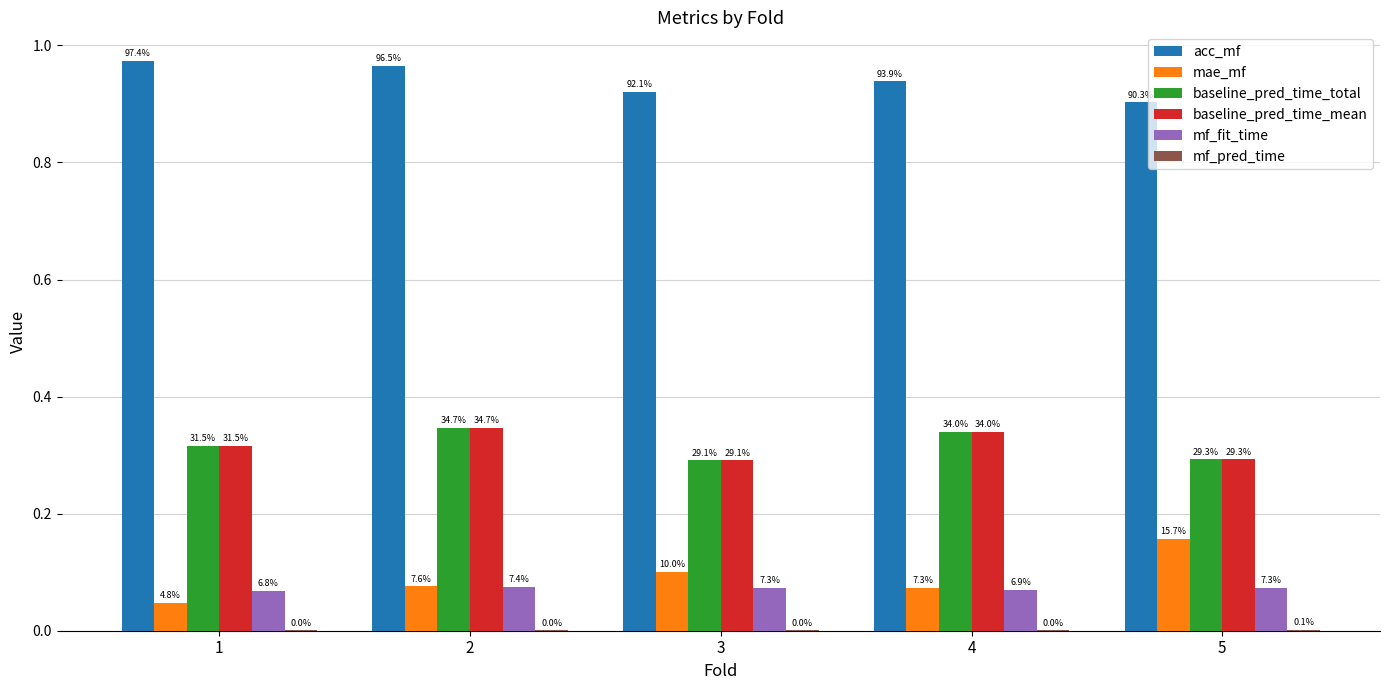

What value does the mf_fit_time series have at 5?

0.1